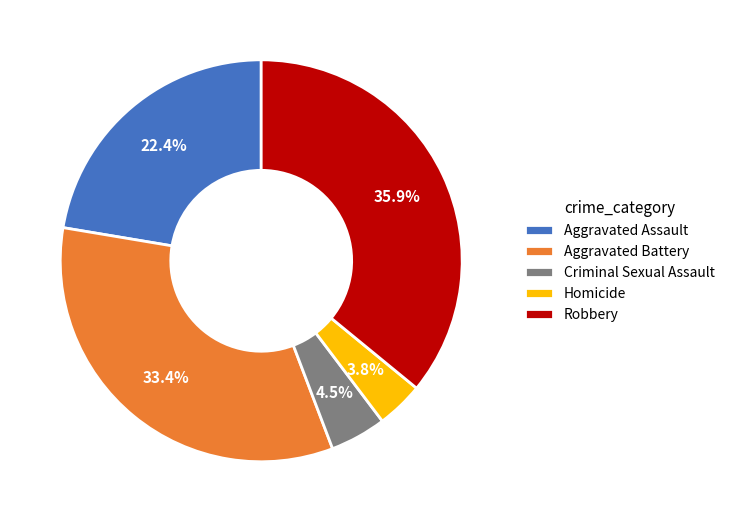

Does any single category account for the majority?

No